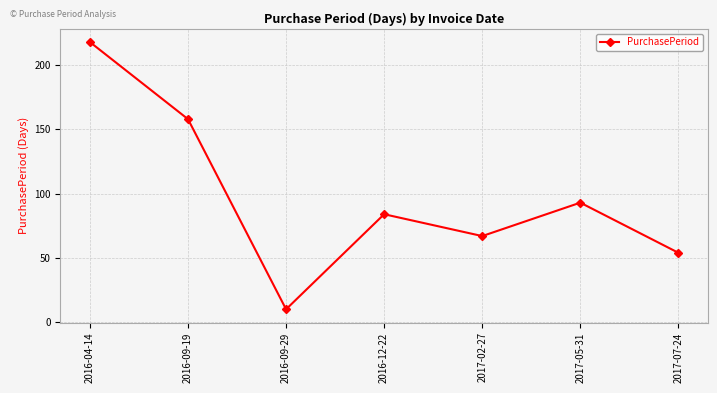

What is the label of the 1st point from the right?

2017-07-24